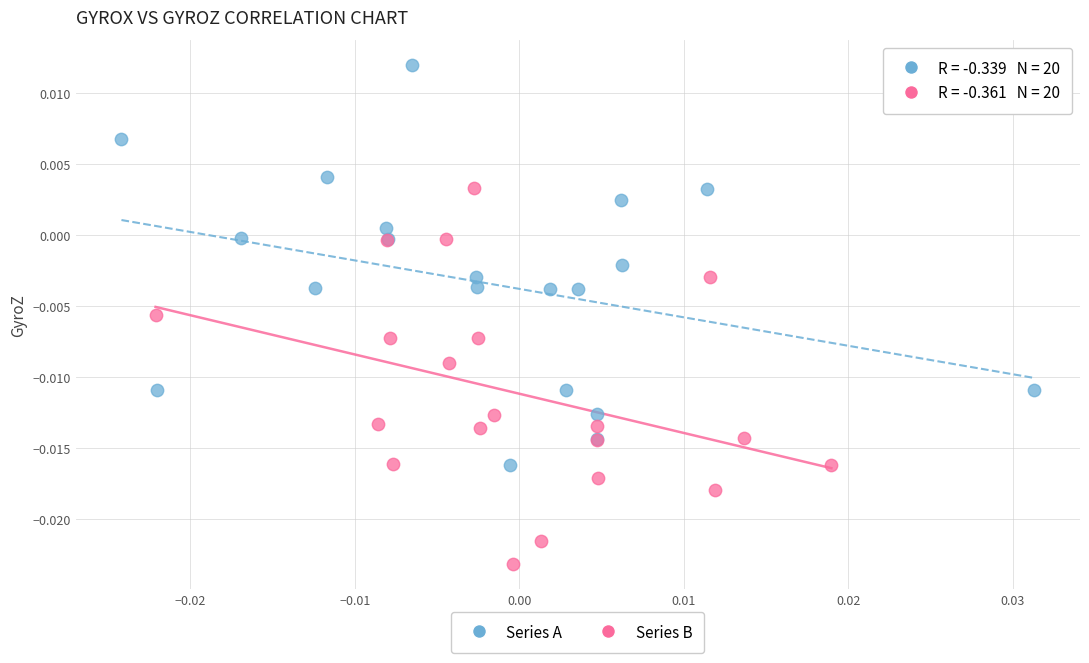

Which series reaches the maximum Y coordinate?

Series A